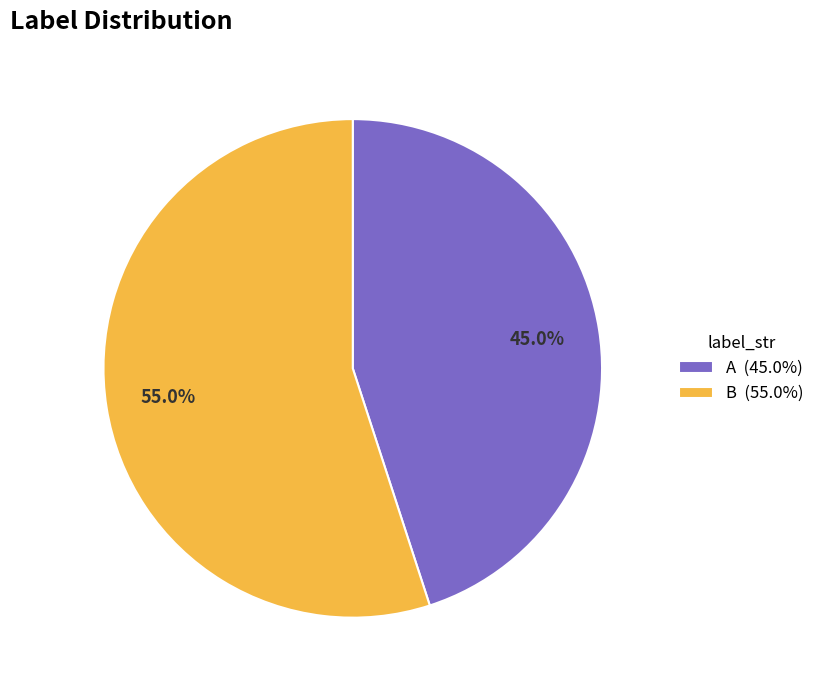

Rank the categories by value from lowest to highest.

A, B